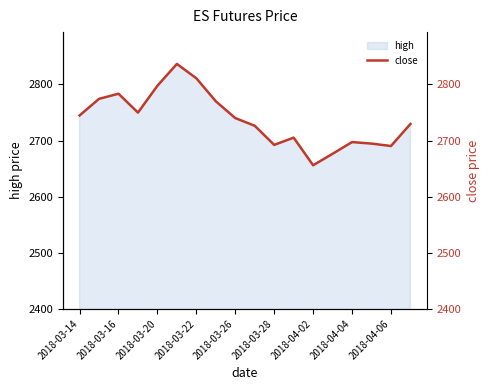

What is the maximum value for high?

2836.5